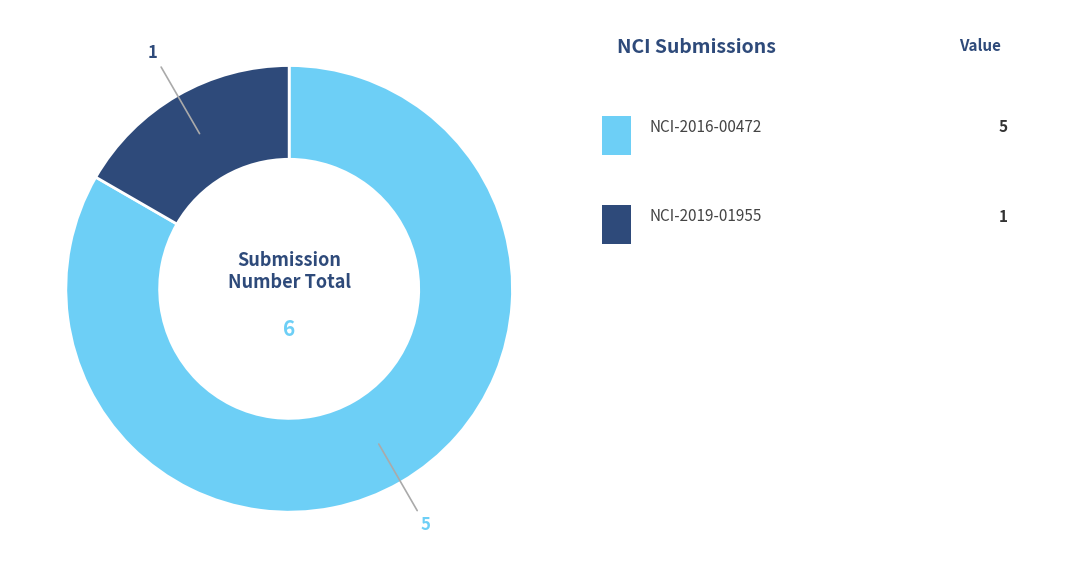

Is there a majority slice in this chart?

Yes